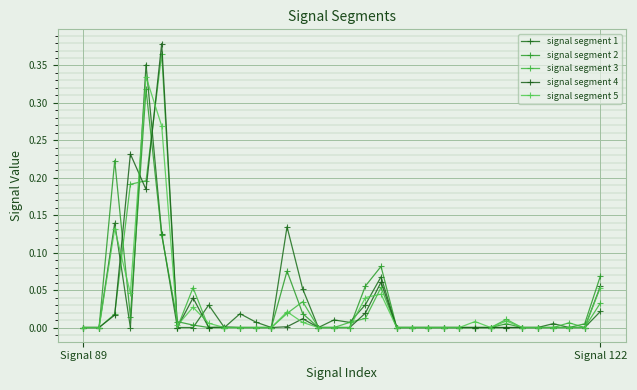

Does the chart display data point markers on the line(s)?

Yes